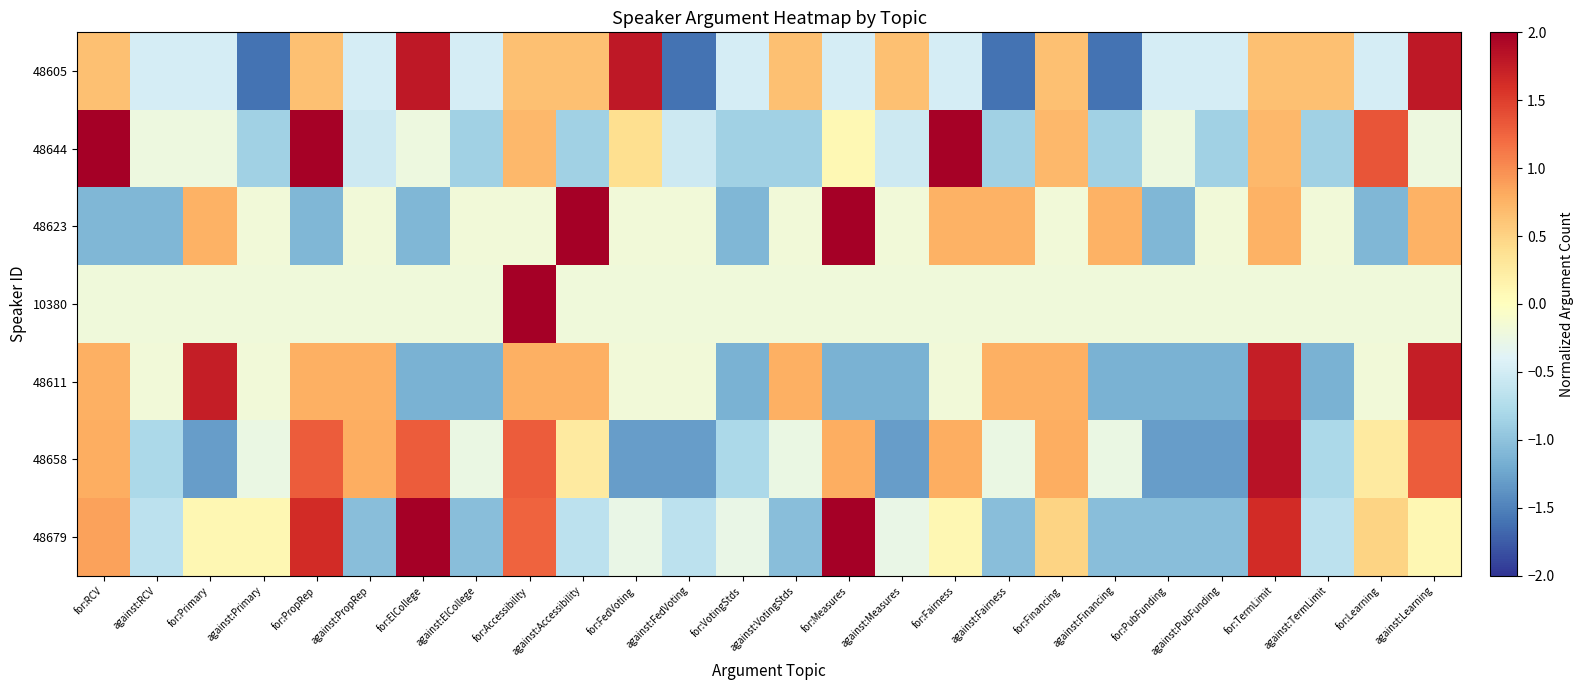

Between against:Primary and against:TermLimit, which is larger?

against:TermLimit